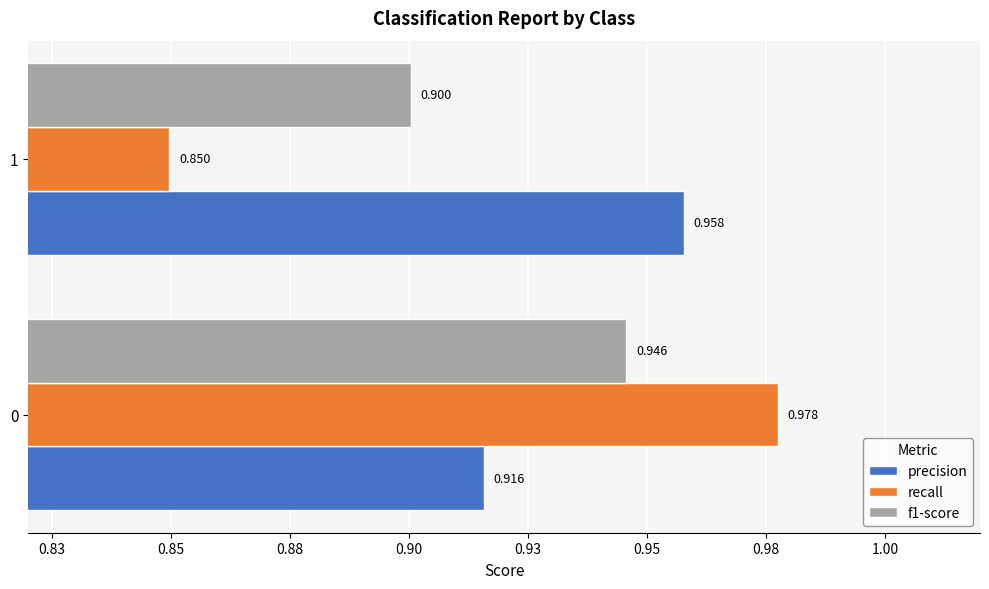

List the series in order of their overall mean, lowest first.

recall, f1-score, precision